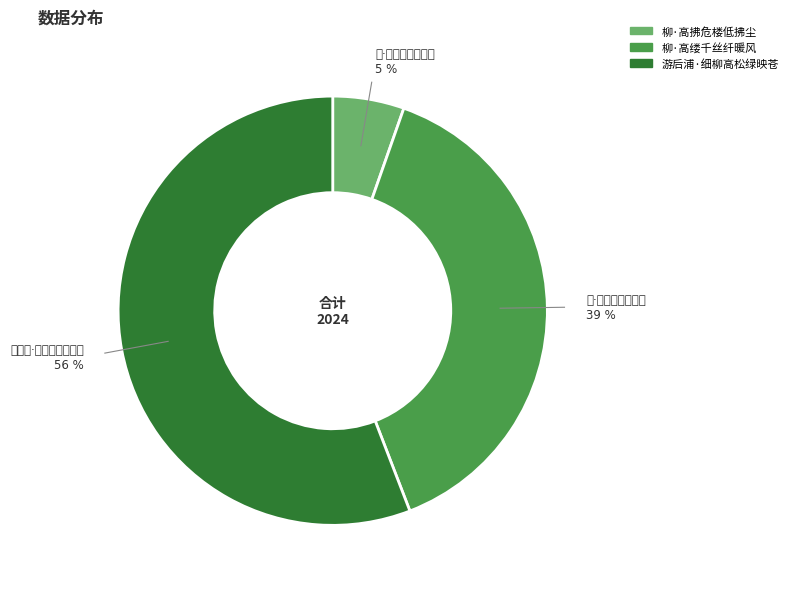

To the nearest percent, what is the difference between the 柳·高缕千丝纤暖风 and 游后浦·细柳高松绿映苍 slice percentages?

17%